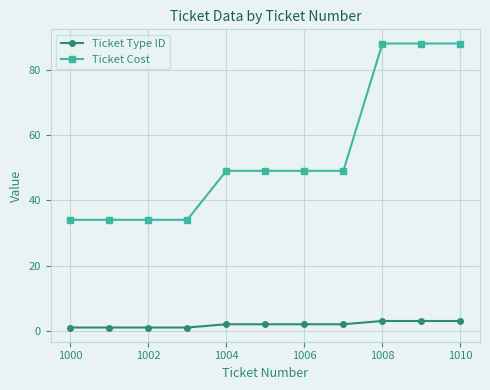

What is the value of the Ticket Type ID point at the 11th from the left?

3